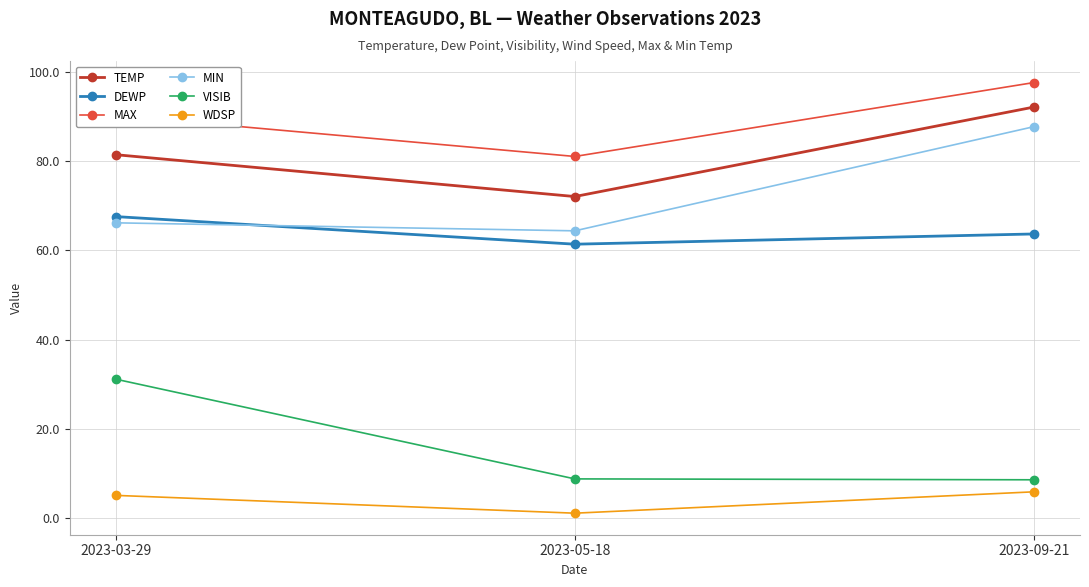

What is the label of the 3rd point from the left?

2023-09-21